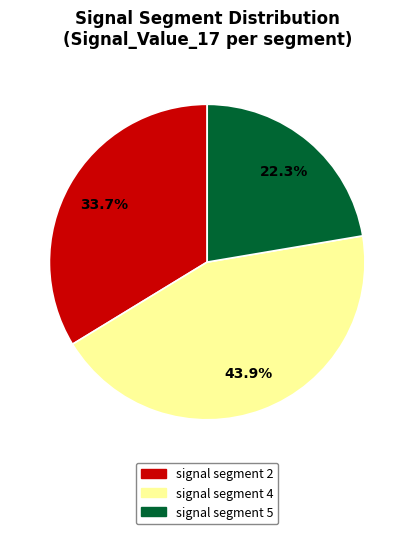

Do signal segment 2 and signal segment 5 together represent more than half of the pie?

Yes